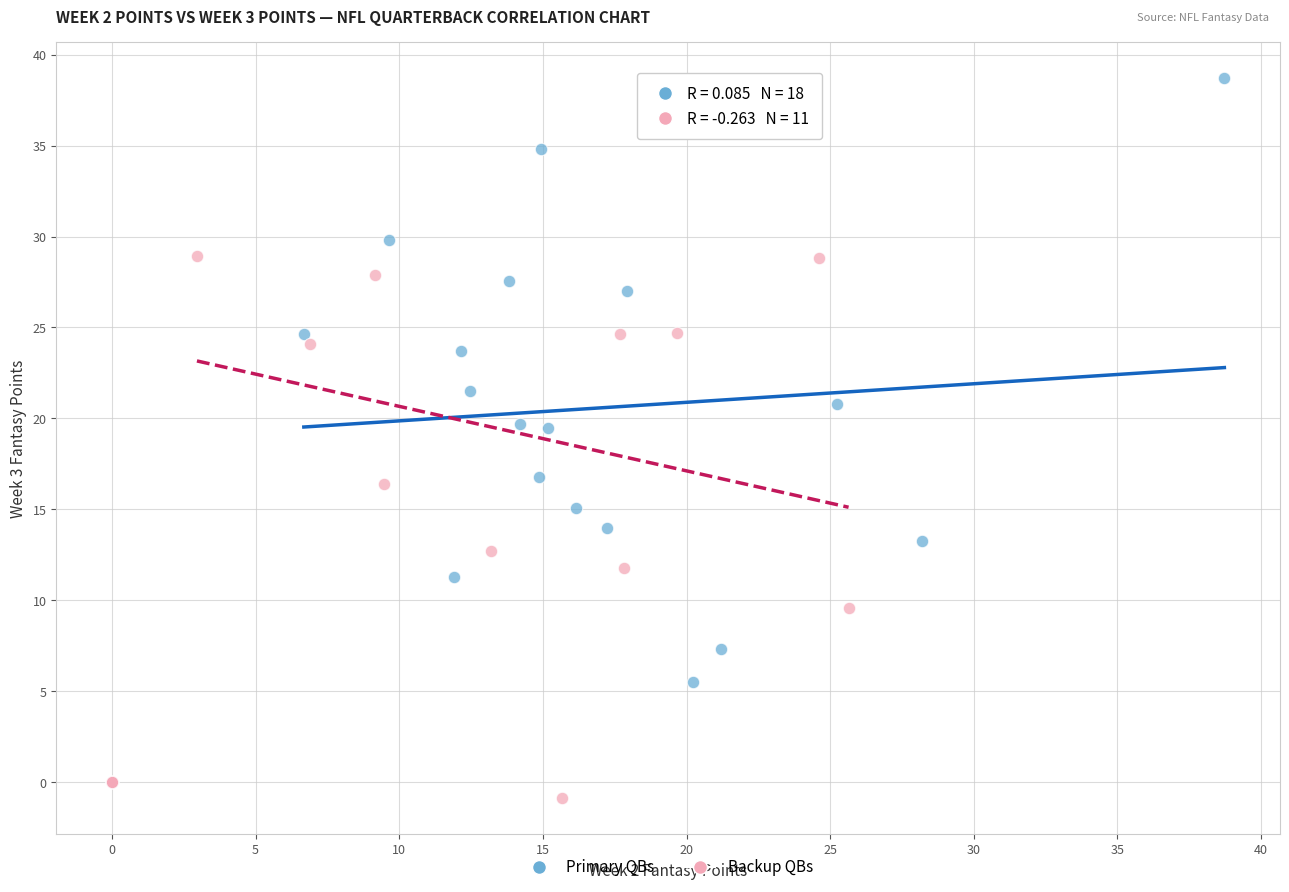

Which series reaches the minimum Y coordinate?

Backup QBs